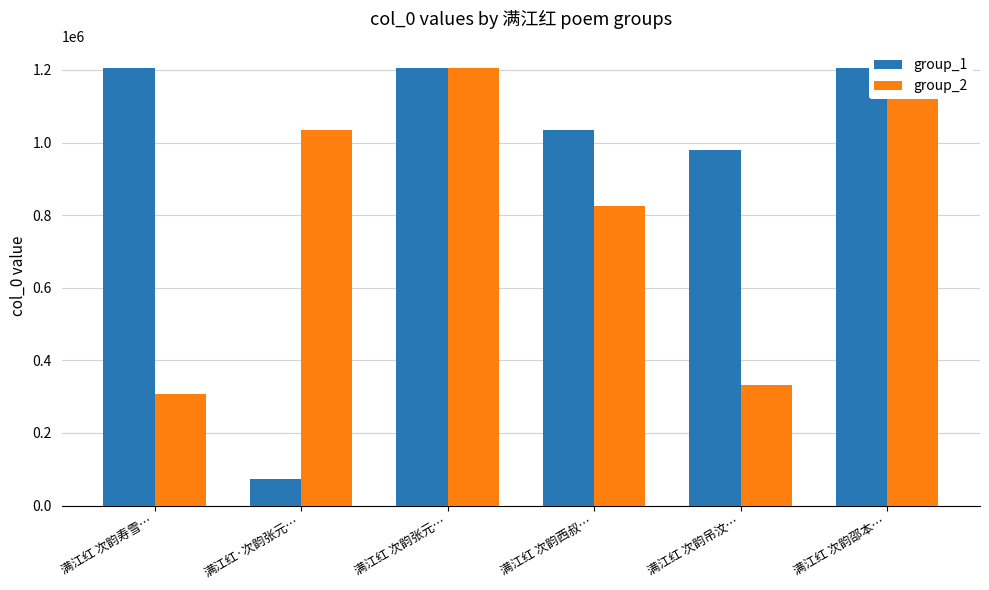

How many bars are there in each group?

2